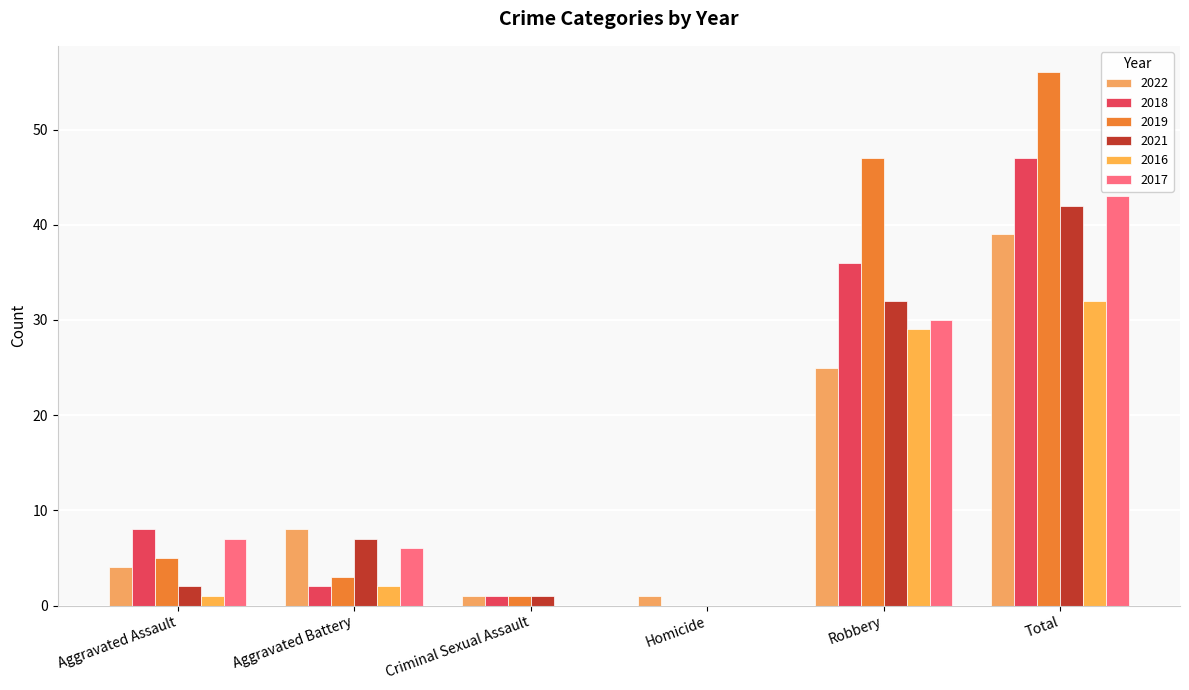

What is the value of the 2016 bar at the 2nd from the left?

2